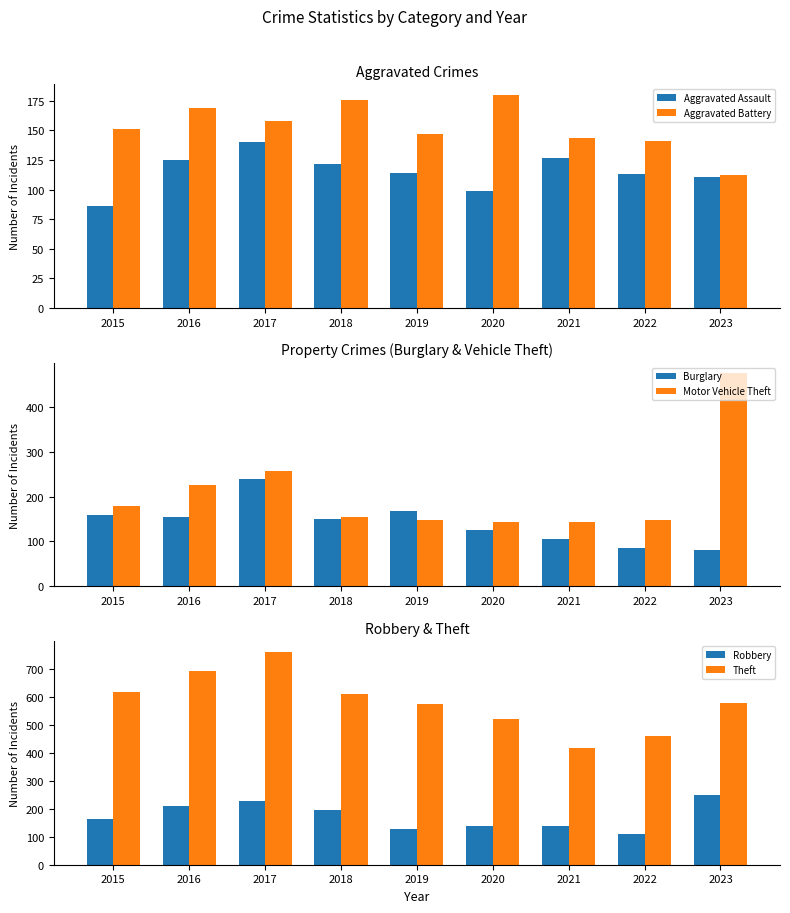

What are all the series names shown in the legend?

Aggravated Assault, Aggravated Battery, Burglary, Motor Vehicle Theft, Robbery, Theft